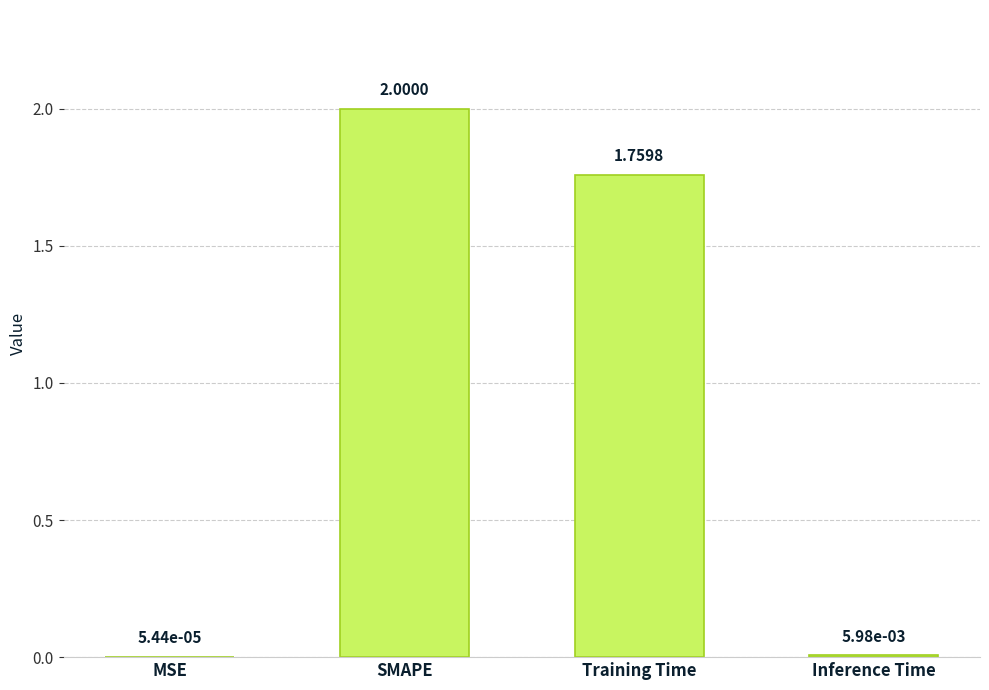

Does the chart contain stacked bars?

No